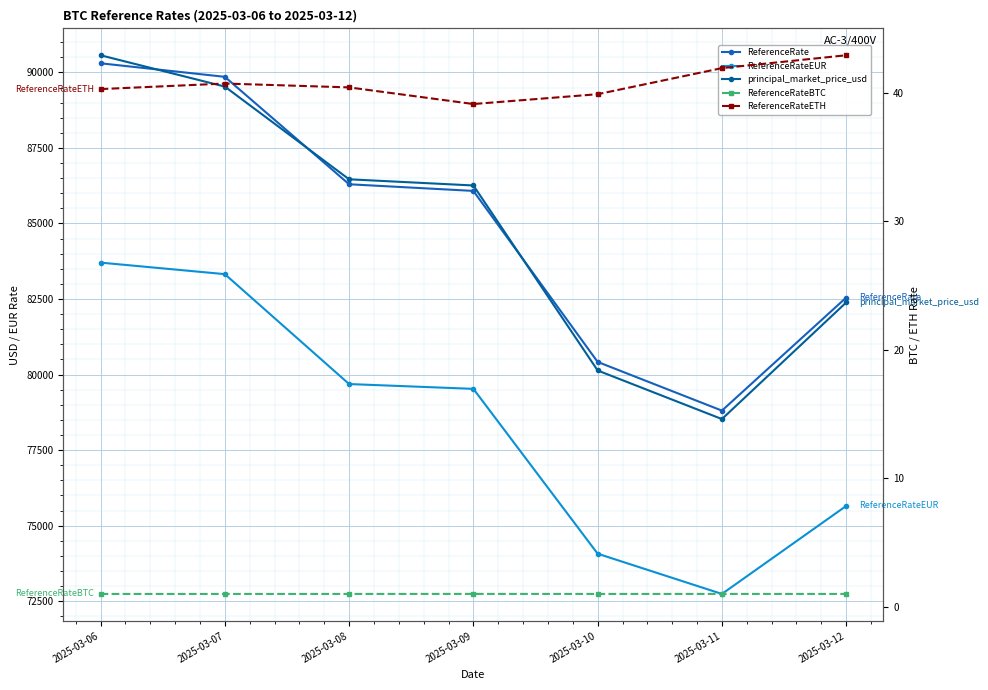

List the series in order of their peak value, lowest first.

ReferenceRateBTC, ReferenceRateETH, ReferenceRateEUR, ReferenceRate, principal_market_price_usd